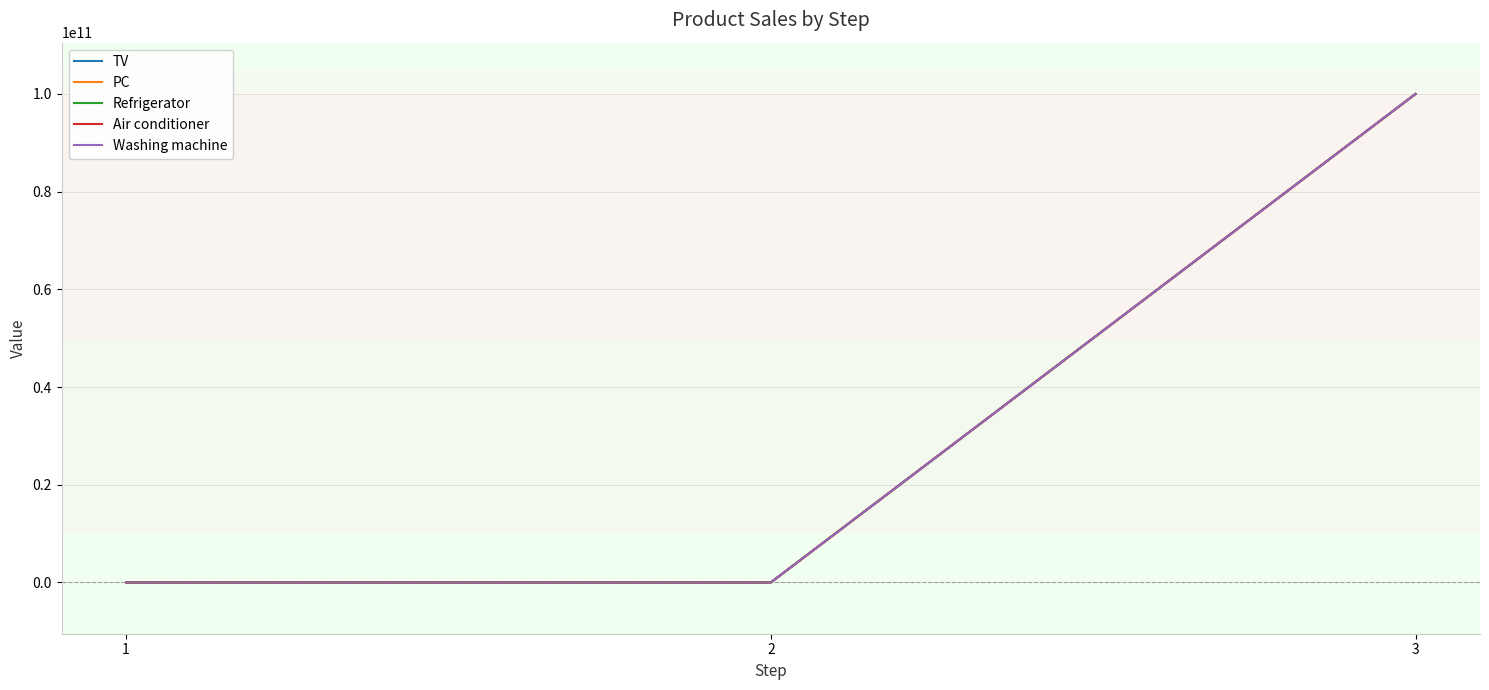

What is the value of the TV point at the 3rd from the left?

100000000000